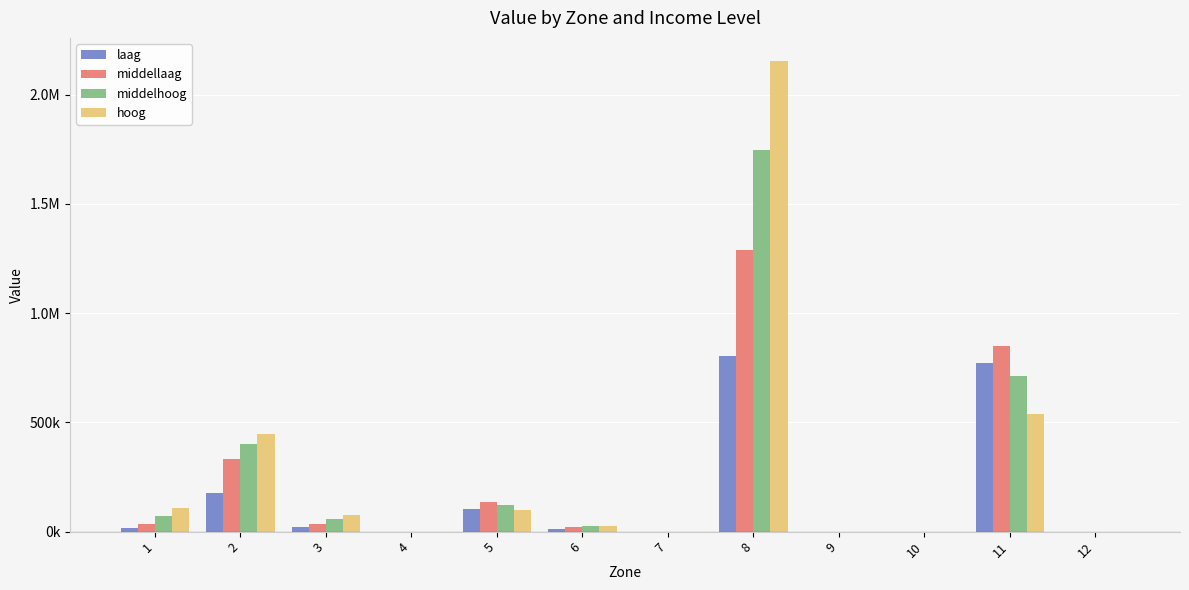

Rank the series at 1 from lowest to highest value.

laag, middellaag, middelhoog, hoog